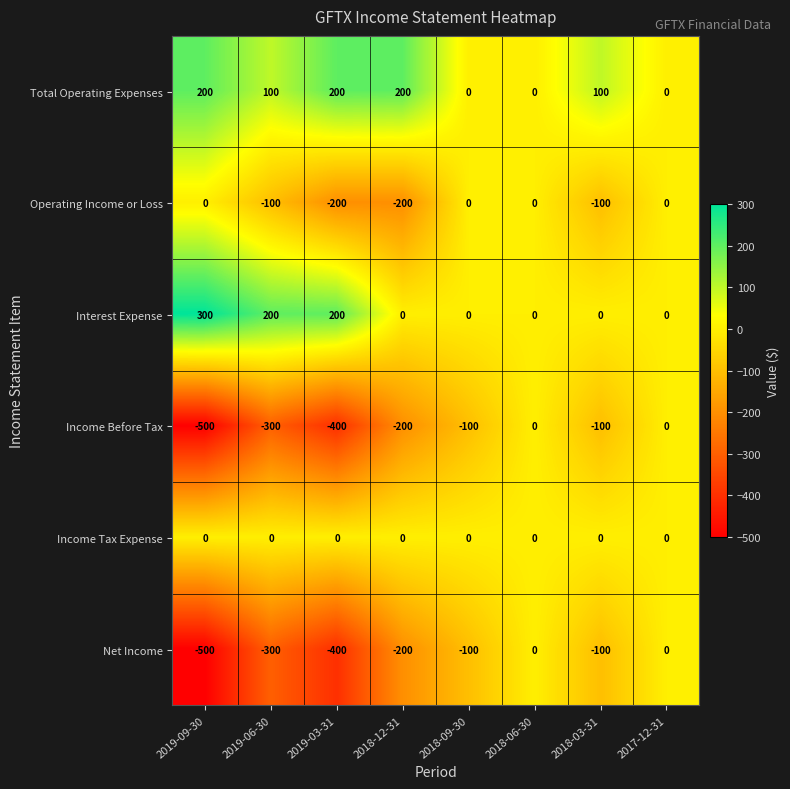

At which label is Income Before Tax closest to -250?

2019-06-30